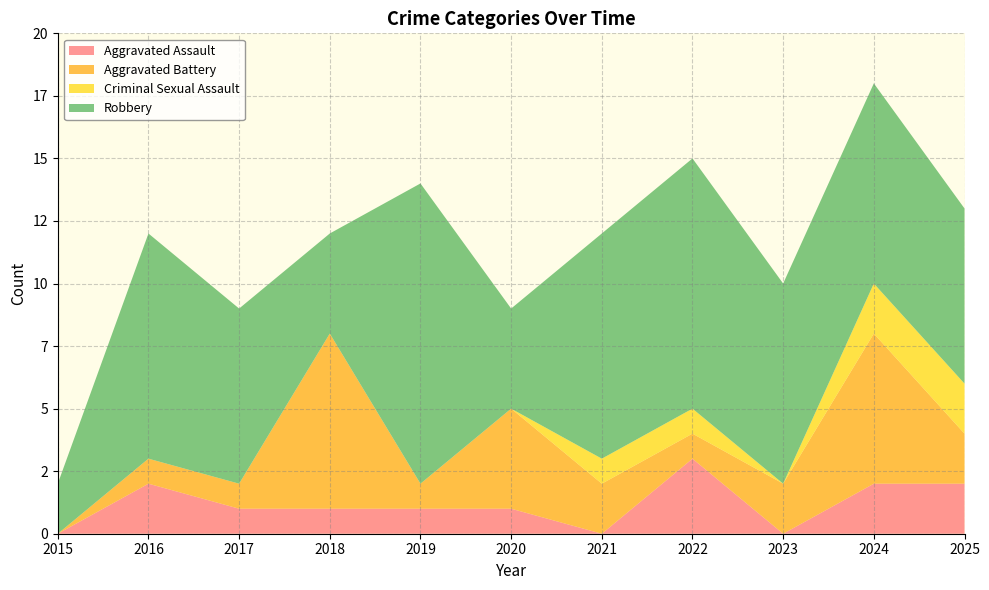

Reading left to right, extract all data points from this chart.

Aggravated Assault: 0	2	1	1	1	1	0	3	0	2	2
Aggravated Battery: 0	1	1	7	1	4	2	1	2	6	2
Criminal Sexual Assault: 0	0	0	0	0	0	1	1	0	2	2
Robbery: 2	9	7	4	12	4	9	10	8	8	7